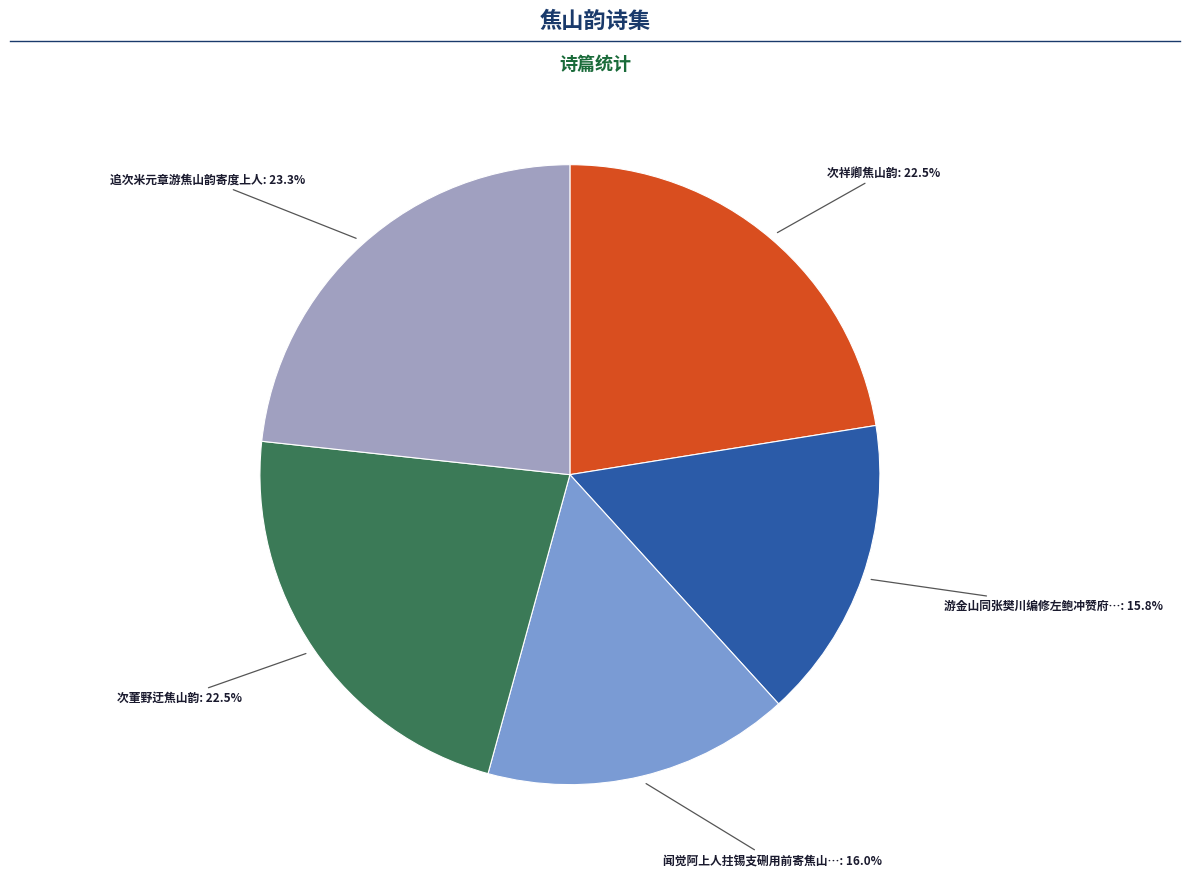

Is there a majority slice in this chart?

No